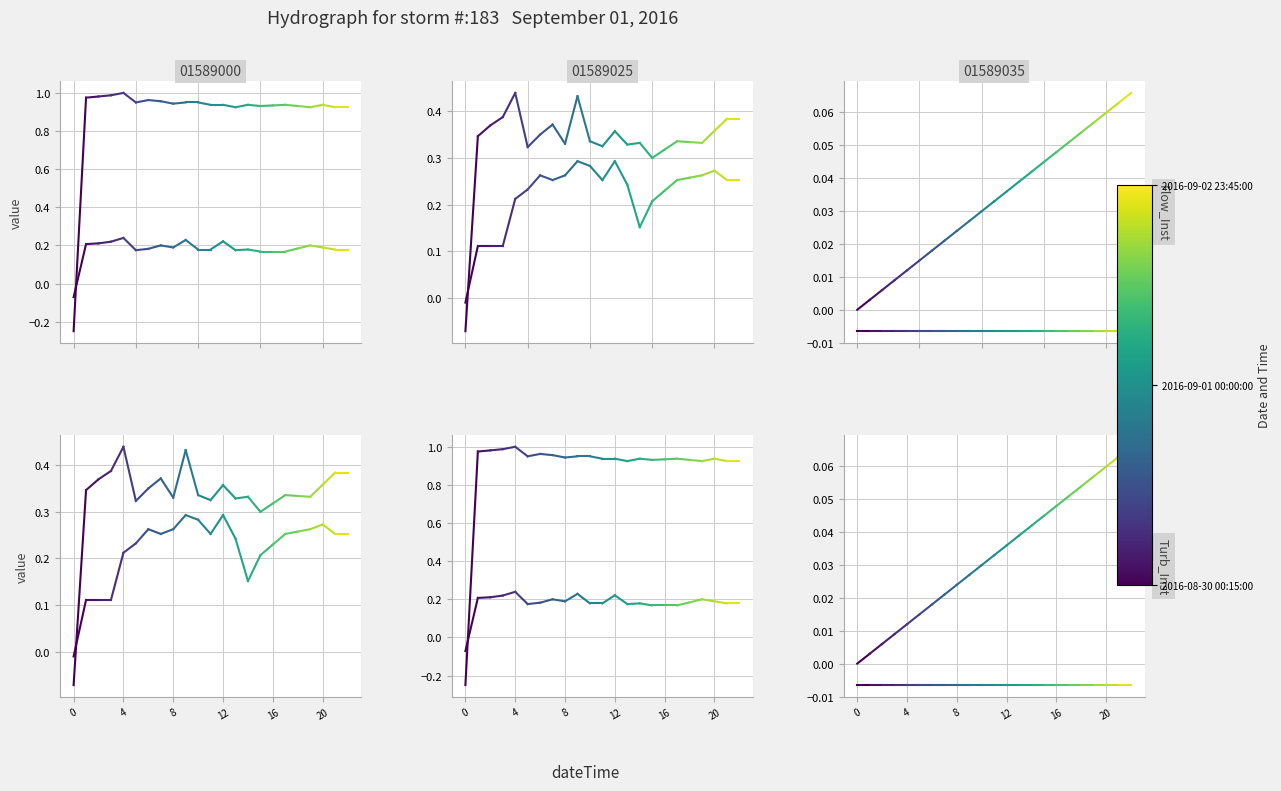

How many categories are shown in the chart?

2